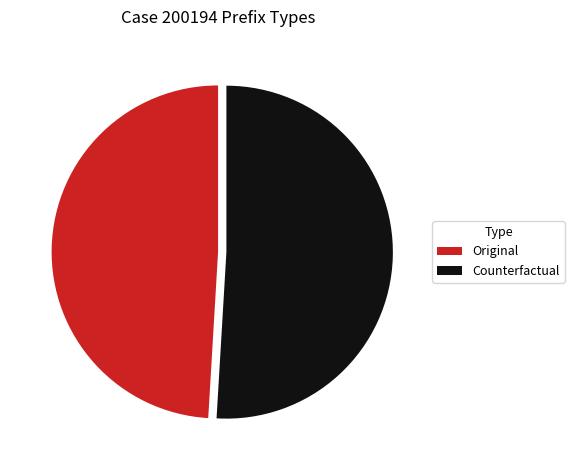

Rank the categories by value from highest to lowest.

Counterfactual, Original